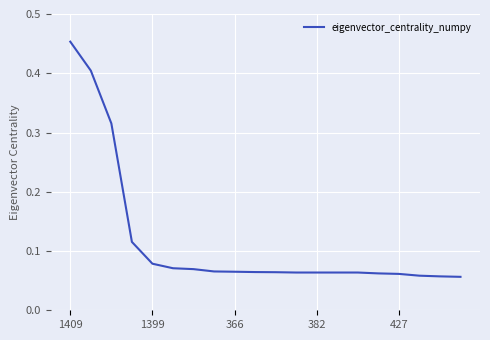

Reading left to right, what are all the values shown in this chart?

0.5	0.4	0.3	0.1	0.1	0.1	0.1	0.1	0.1	0.1	0.1	0.1	0.1	0.1	0.1	0.1	0.1	0.1	0.1	0.1